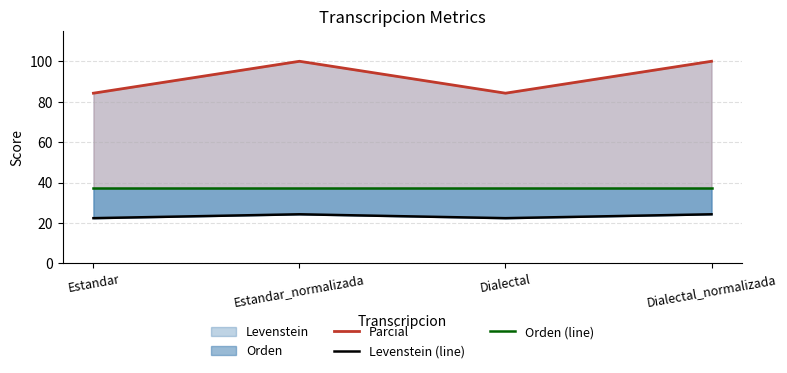

Which series changed the most between Estandar and Dialectal?

Parcial